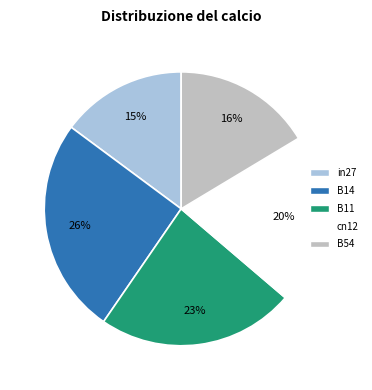

How many slices are in this pie chart?

5